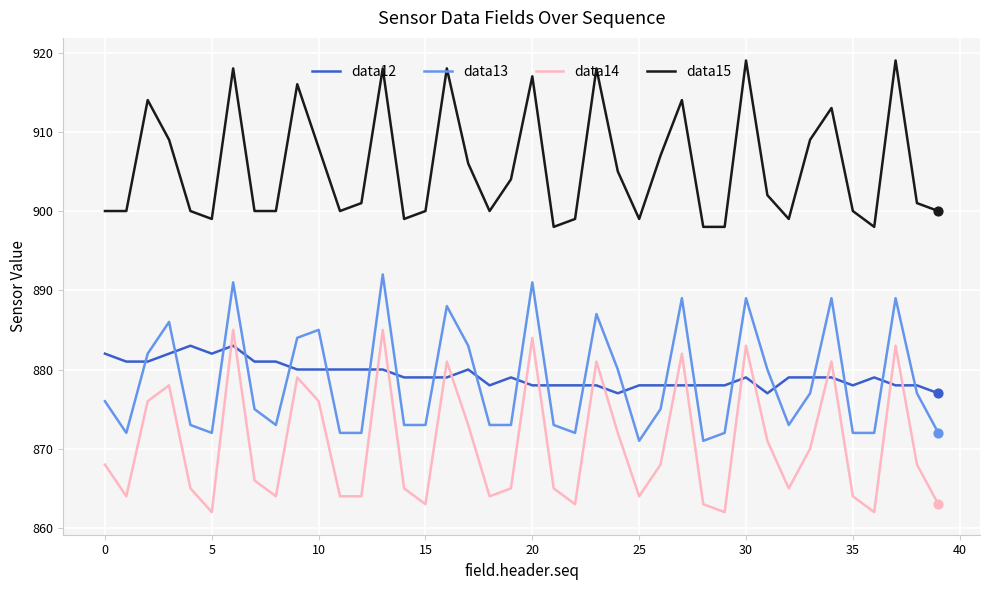

What are all the series names shown in the legend?

data12, data13, data14, data15